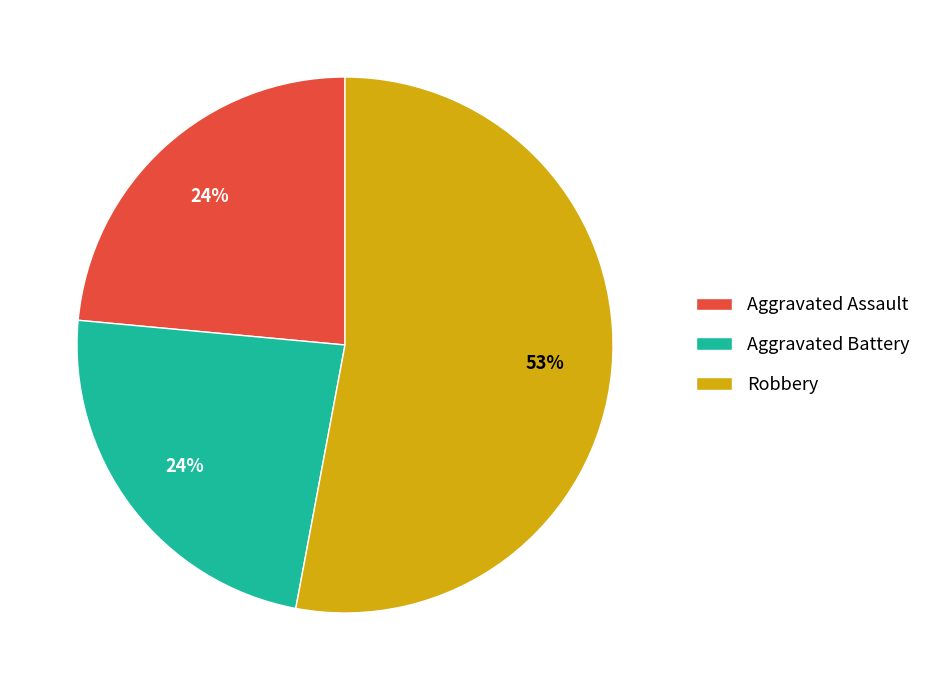

Which has a higher value, Robbery or Aggravated Battery?

Robbery